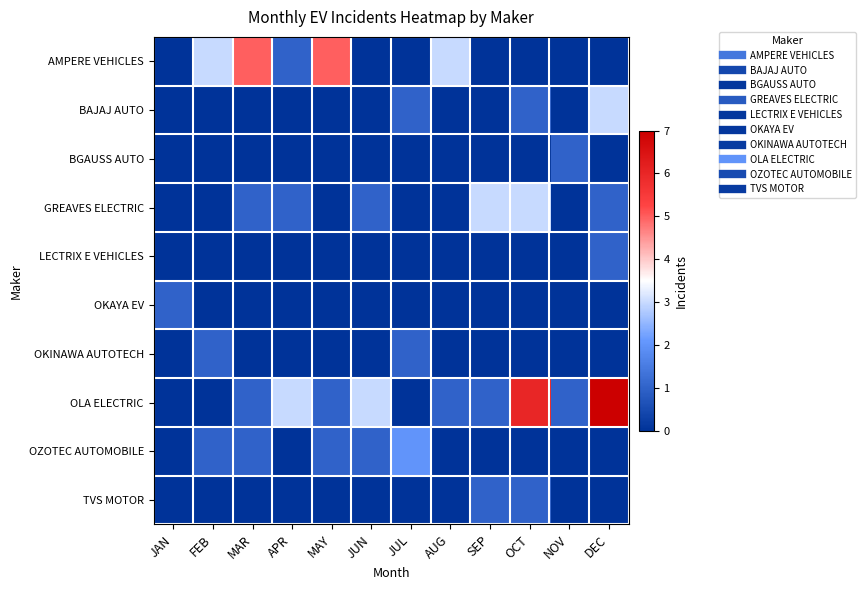

Which has a higher value, JUL or NOV?

JUL